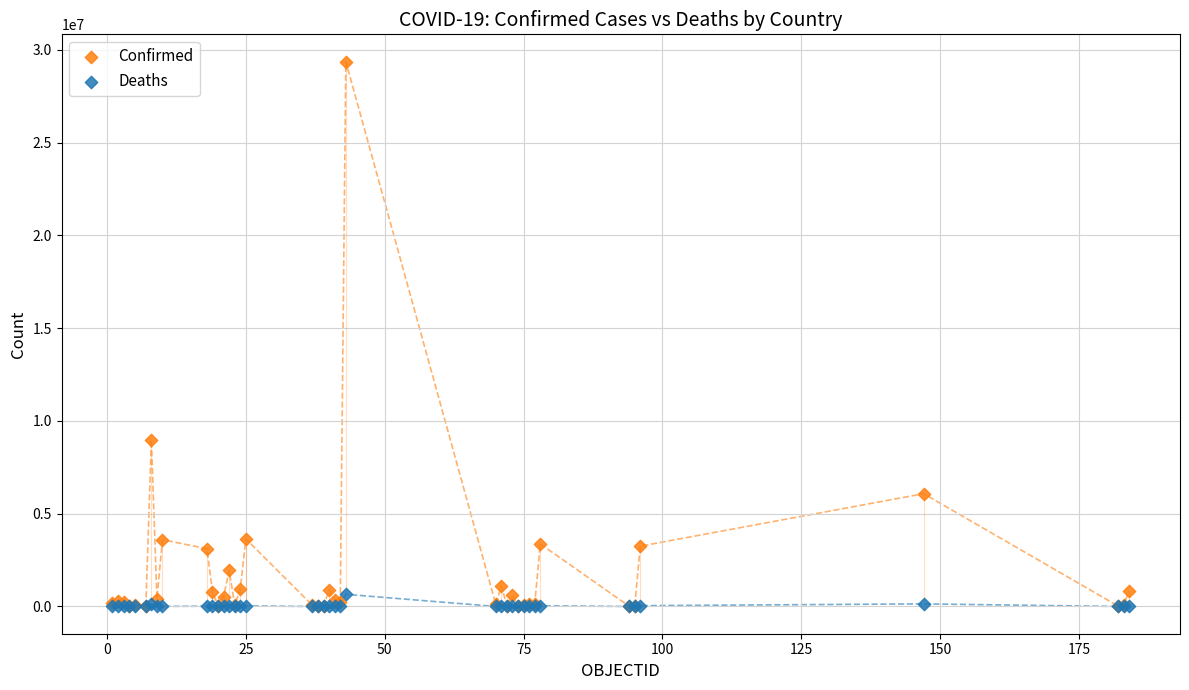

Which series has the largest Y range (max minus min)?

Confirmed